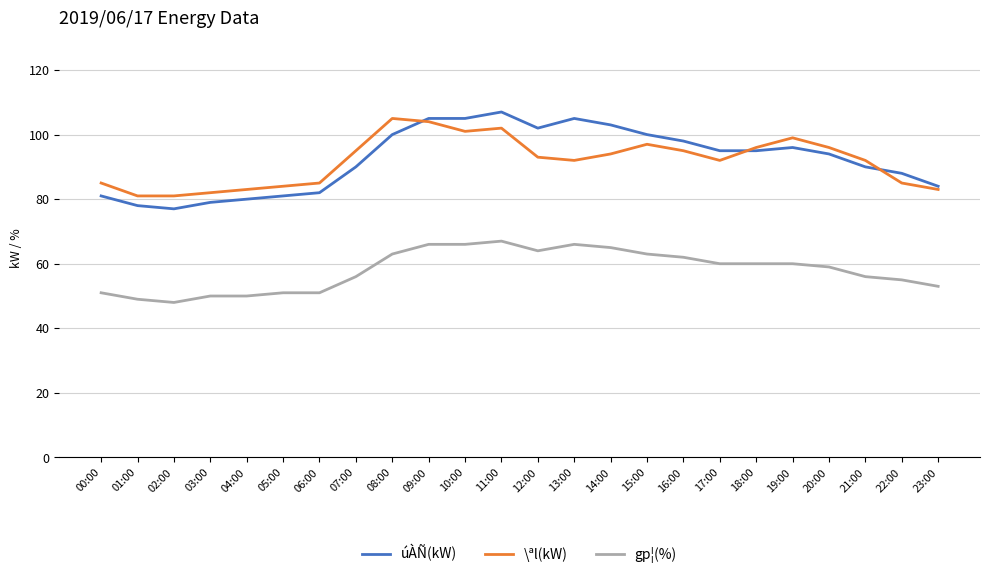

What is the spread (max minus min) of values at 12:00?

38